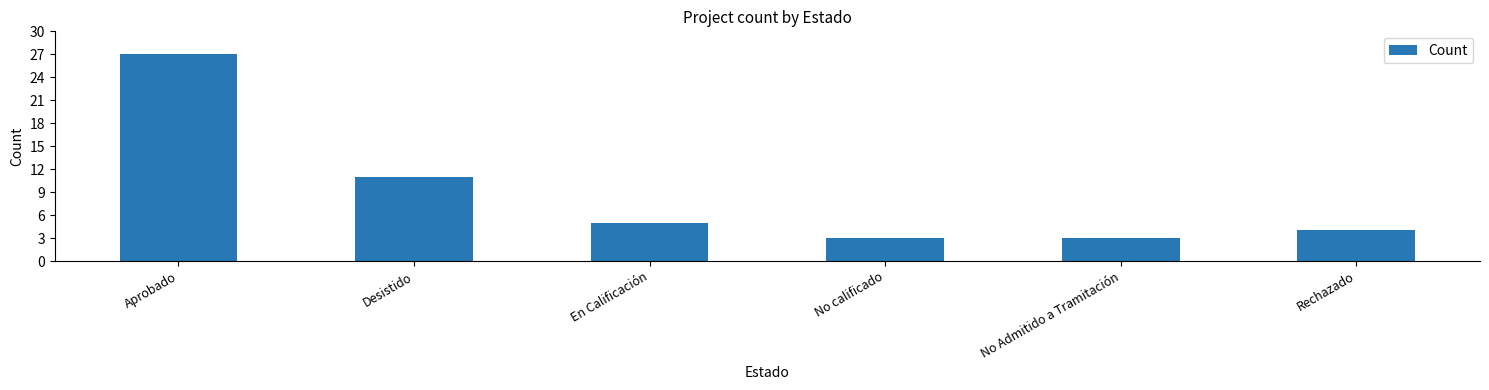

What is the label of the 4th bar from the right?

En Calificación